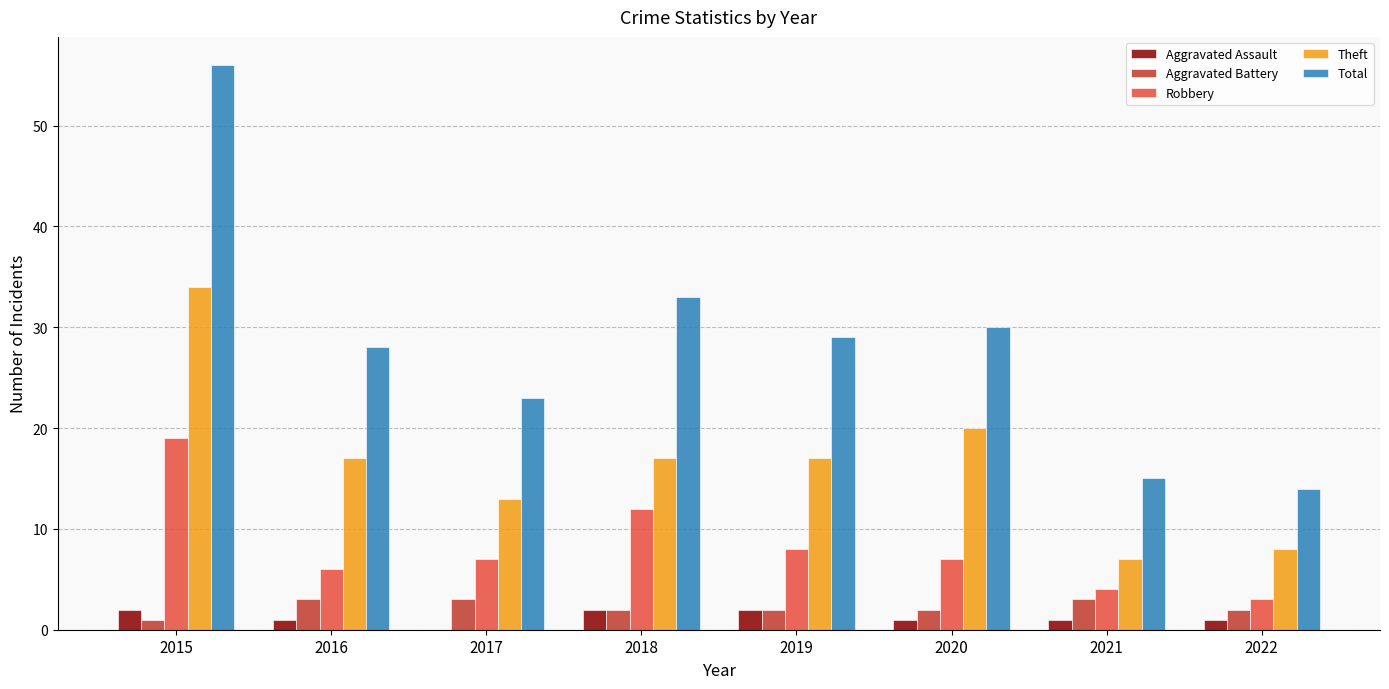

What value does the Robbery series have at 2018?

12